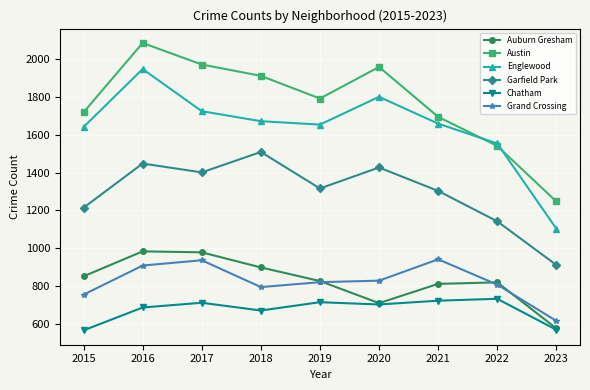

Which category has the highest value across all series?

2016